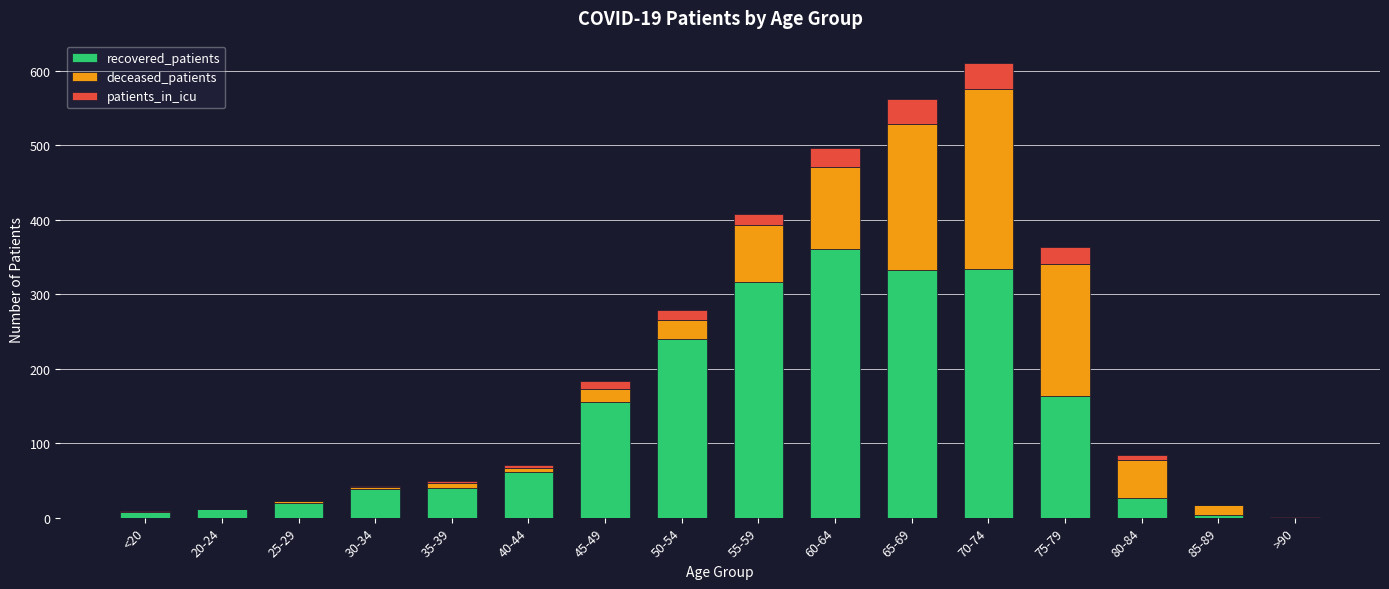

Which category has the highest value in the recovered_patients series?

60-64